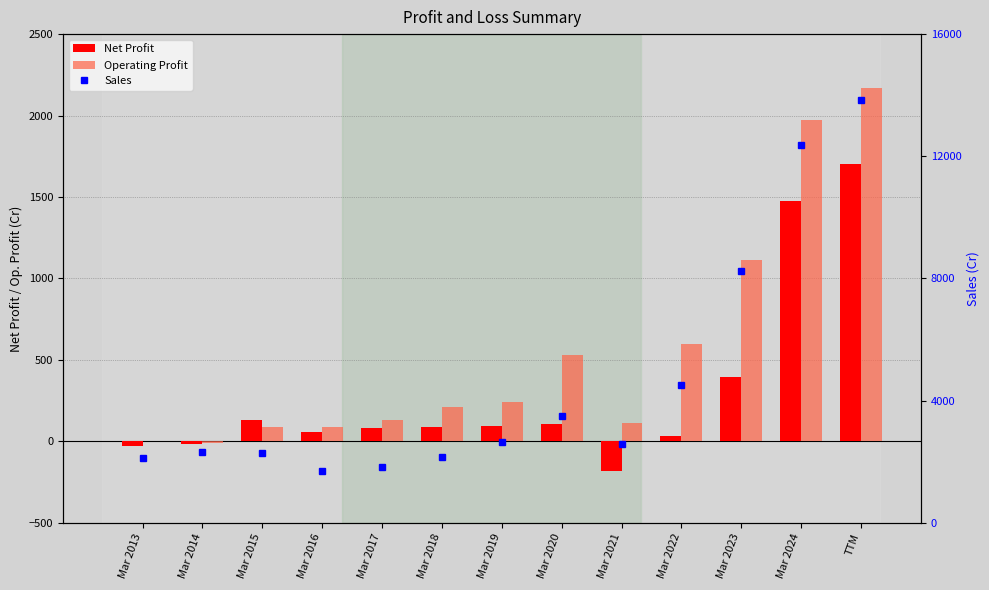

Reading right to left, list all the values displayed in this chart.

Net Profit: TTM=1702	Mar 2024=1477	Mar 2023=394	Mar 2022=35	Mar 2021=-181	Mar 2020=106	Mar 2019=95	Mar 2018=87	Mar 2017=85	Mar 2016=55	Mar 2015=129	Mar 2014=-19	Mar 2013=-27
Operating Profit: TTM=2167	Mar 2024=1971	Mar 2023=1114	Mar 2022=595	Mar 2021=114	Mar 2020=529	Mar 2019=241	Mar 2018=208	Mar 2017=134	Mar 2016=90	Mar 2015=88	Mar 2014=-10	Mar 2013=5
Sales: TTM=13851	Mar 2024=12375	Mar 2023=8242	Mar 2022=4498	Mar 2021=2593	Mar 2020=3486	Mar 2019=2630	Mar 2018=2157	Mar 2017=1812	Mar 2016=1686	Mar 2015=2284	Mar 2014=2333	Mar 2013=2132